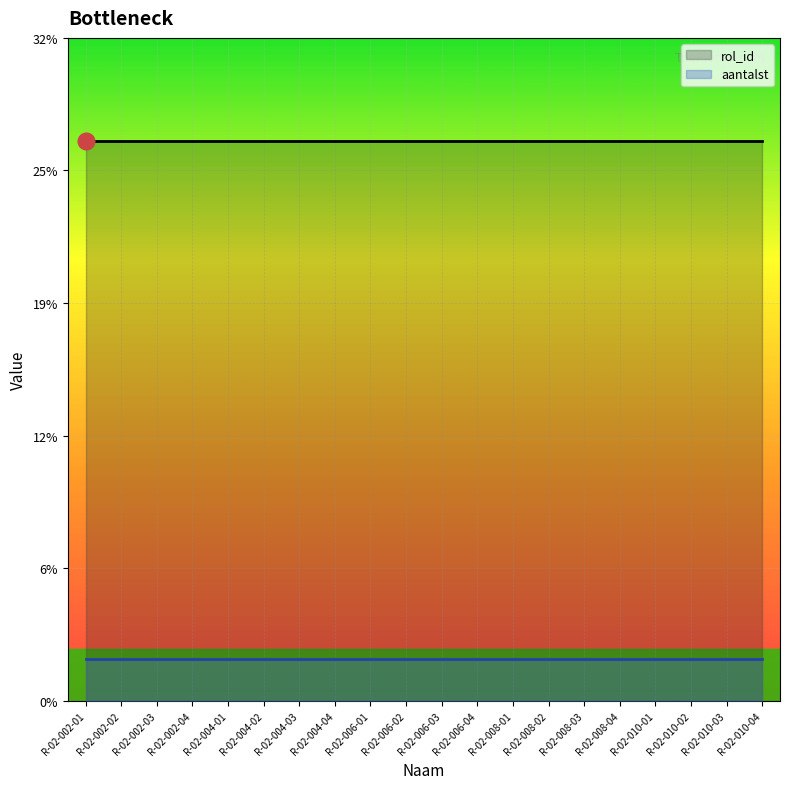

At how many categories does at least one series exceed 11?

20